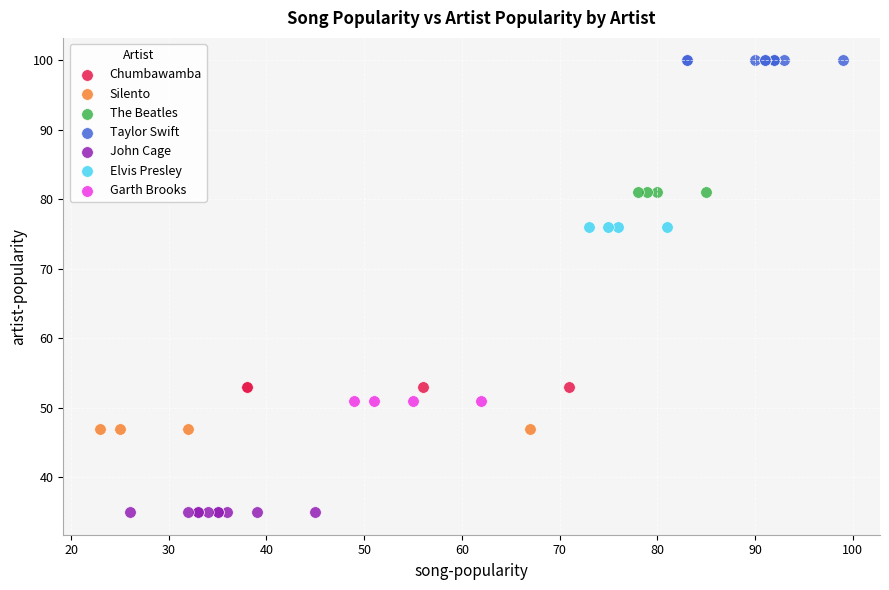

Which series reaches the maximum Y coordinate?

Taylor Swift